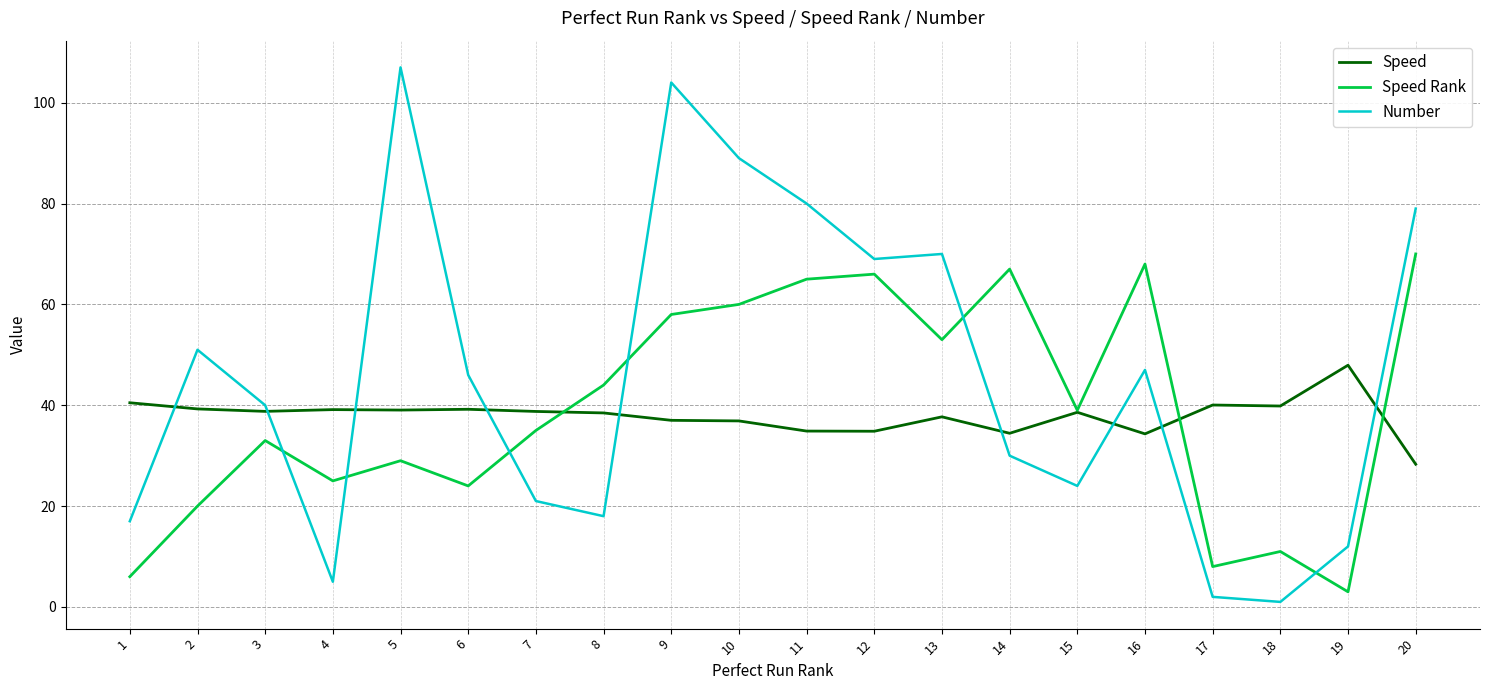

True or false: Speed Rank has a value of 39.0 at 15.

True